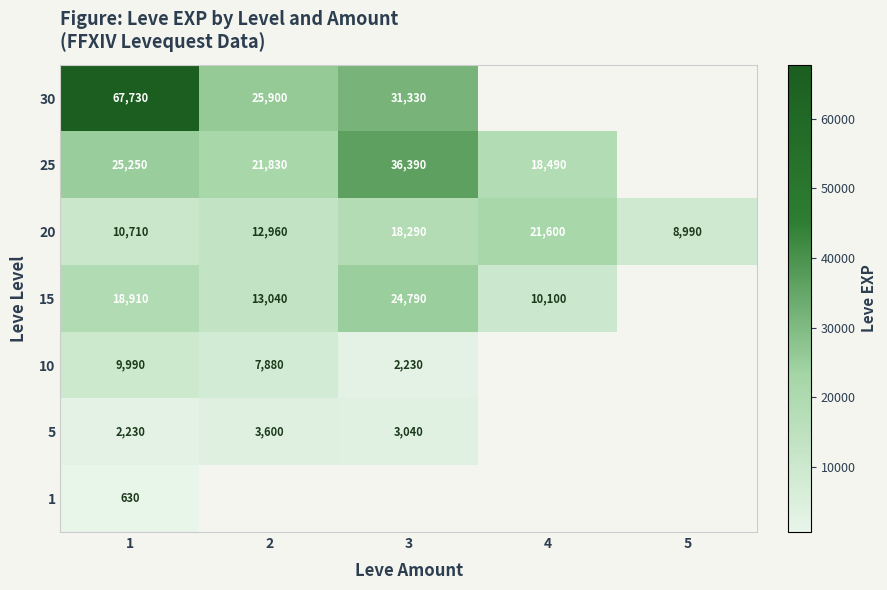

Count the 20 values in the range 10710 to 18290.

3